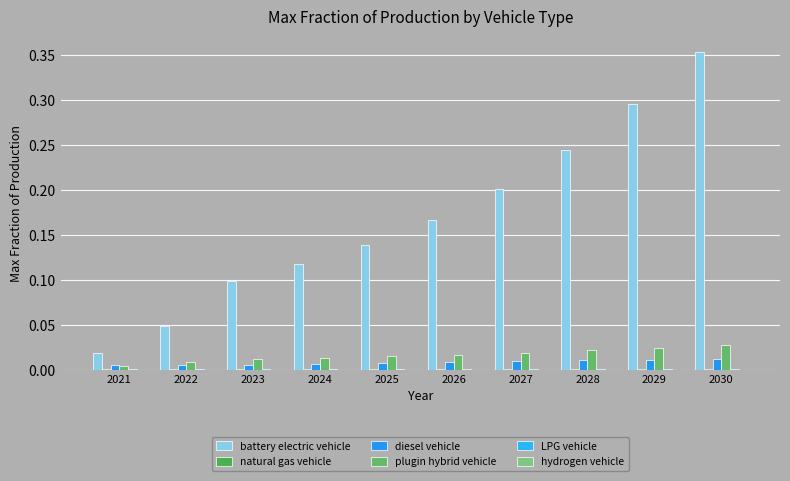

The LPG vehicle series shows 0.0 at 2028. True or false?

True